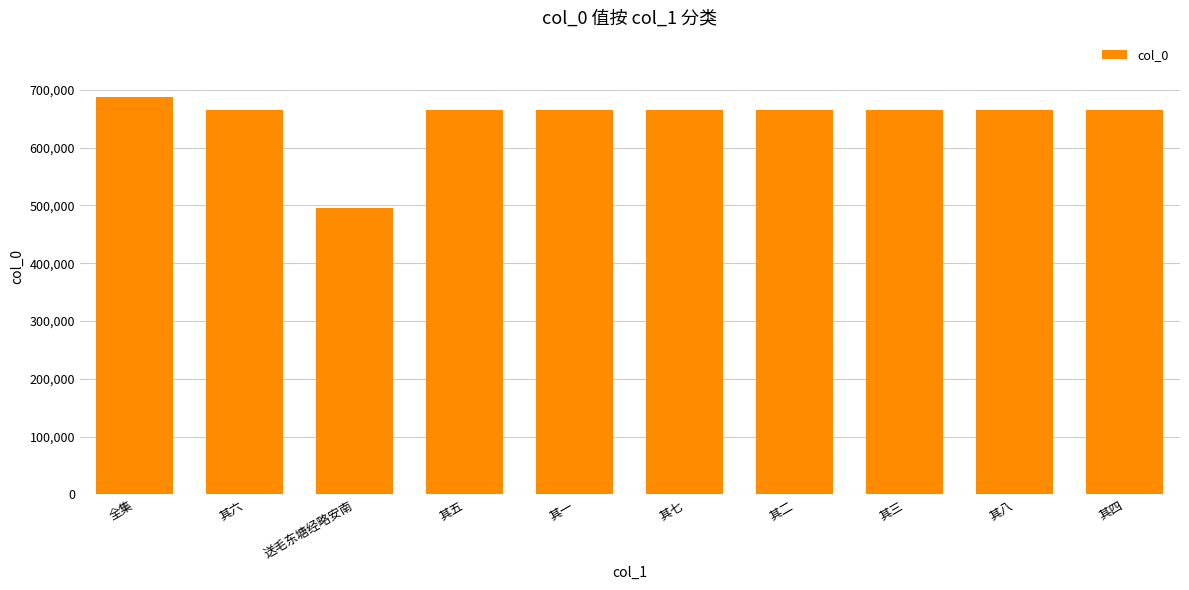

What is the label of the 2nd bar from the right?

其八